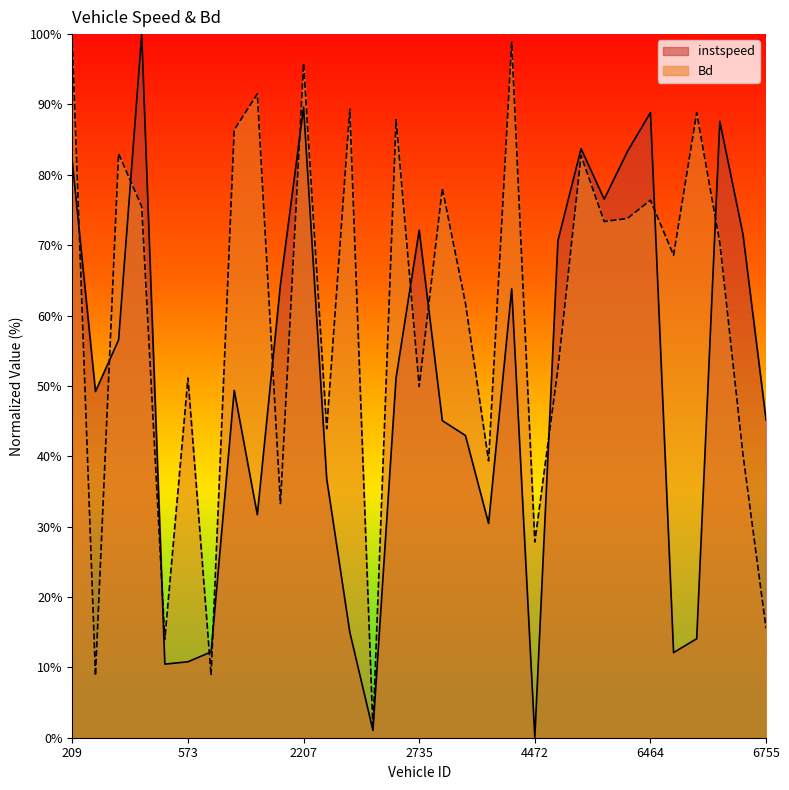

Does the chart display data point markers on the line(s)?

No